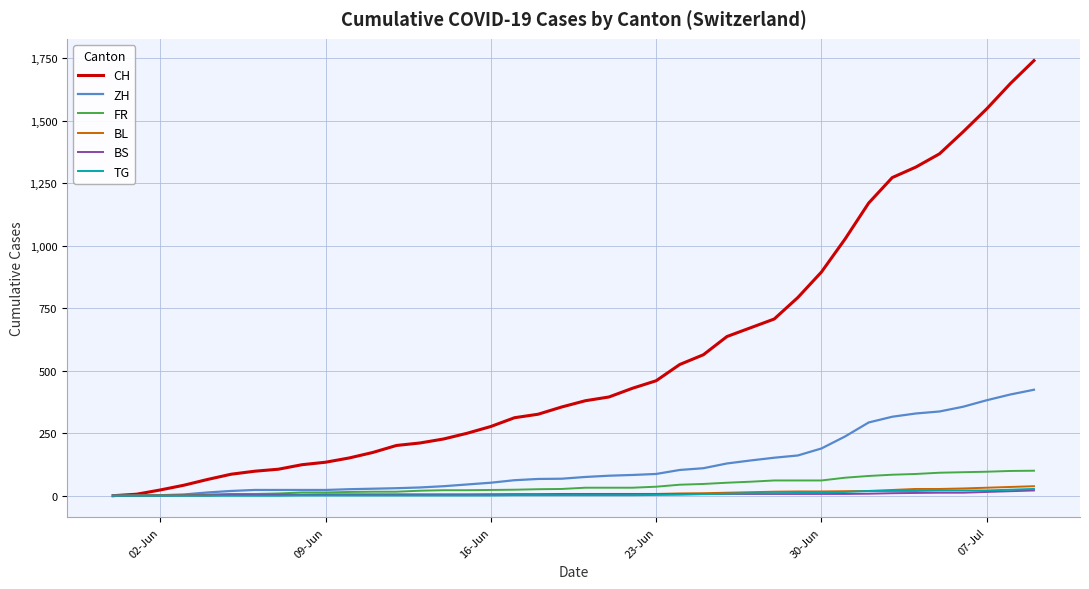

Which series has the largest total across all categories?

CH